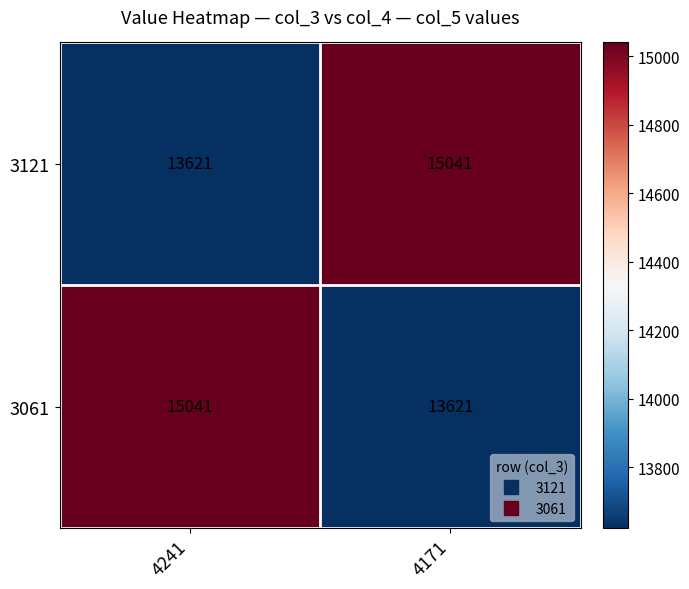

What is the total value across all series at 4241?

28662